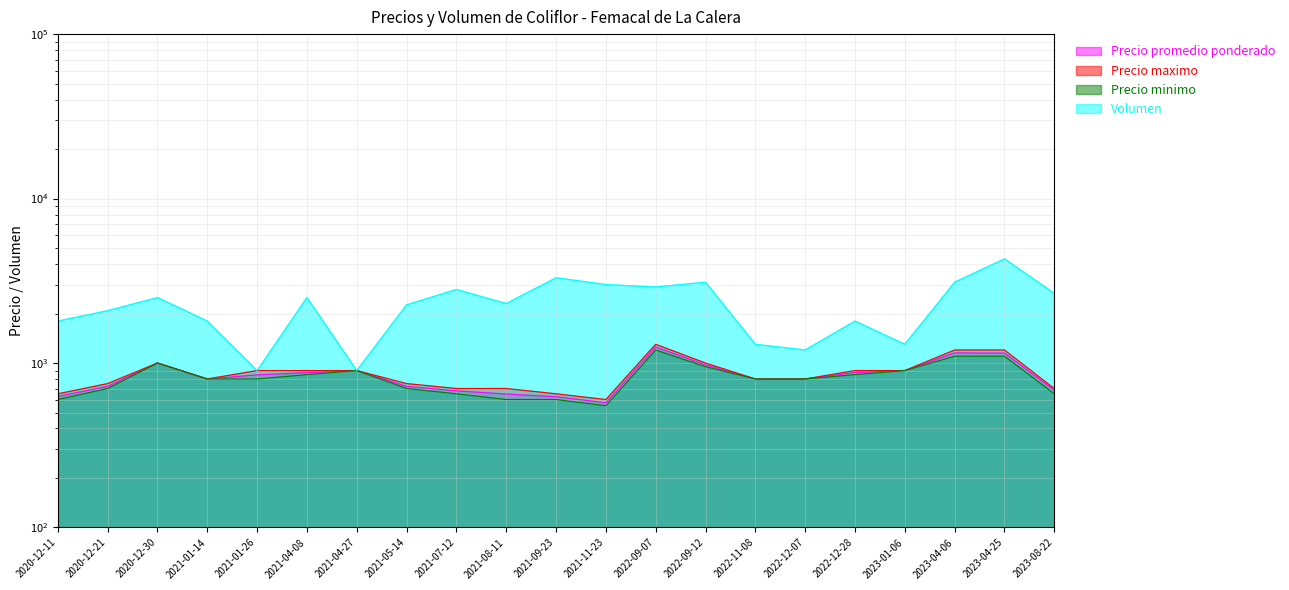

What is the total value across all series at 2023-08-22?

4684